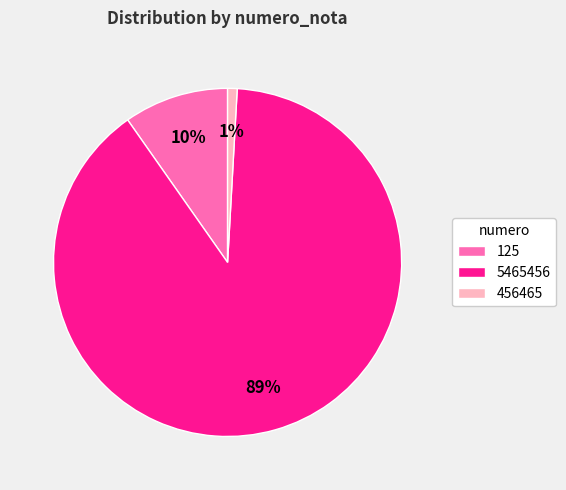

To the nearest percent, what is the average slice percentage?

33%